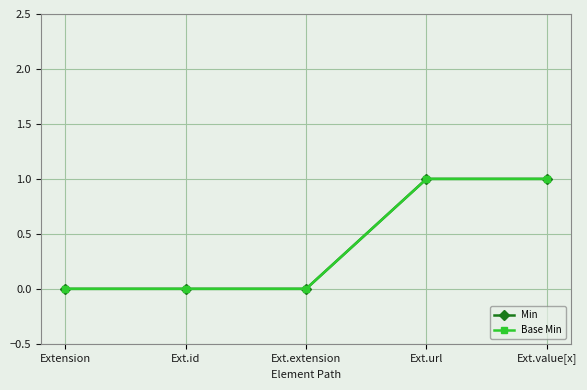

What is the value of the Base Min point at the 4th from the left?

1